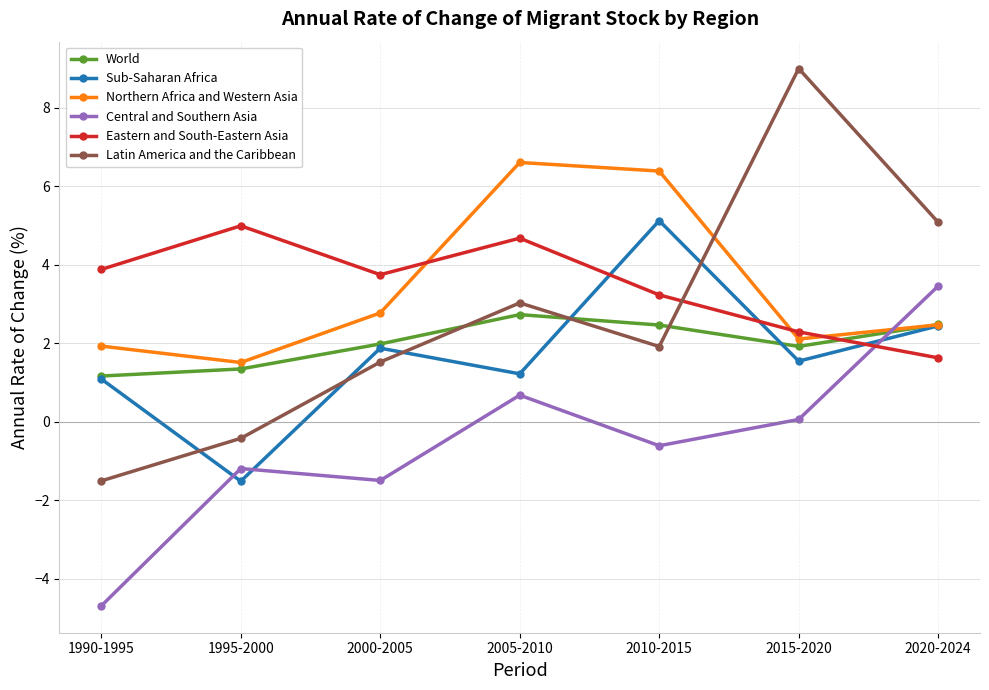

What is the label of the 6th point from the left?

2015-2020